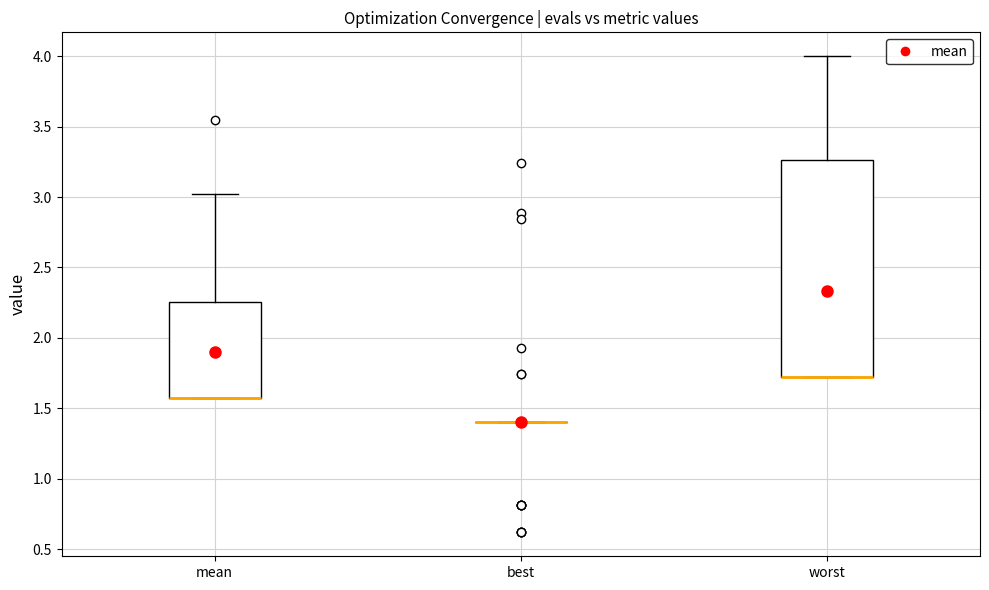

Where is the upper edge of the box for mean on the y-axis? The values are not printed on the chart, so give them approximately, as read against the axis.

2.25